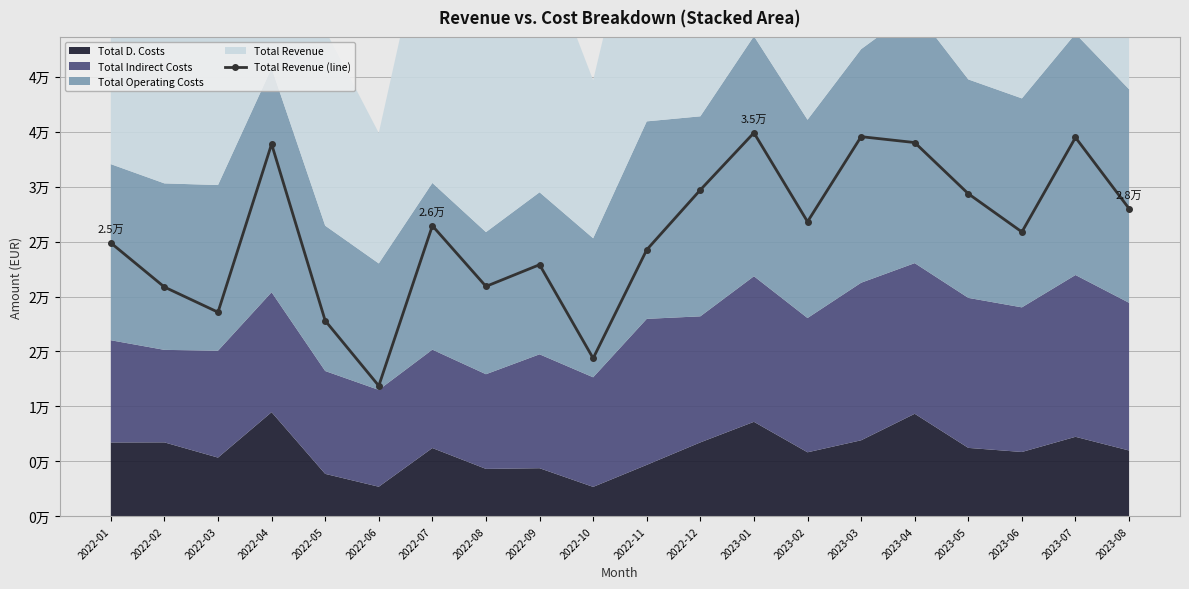

Where does the data first go above 26441?

2022-04